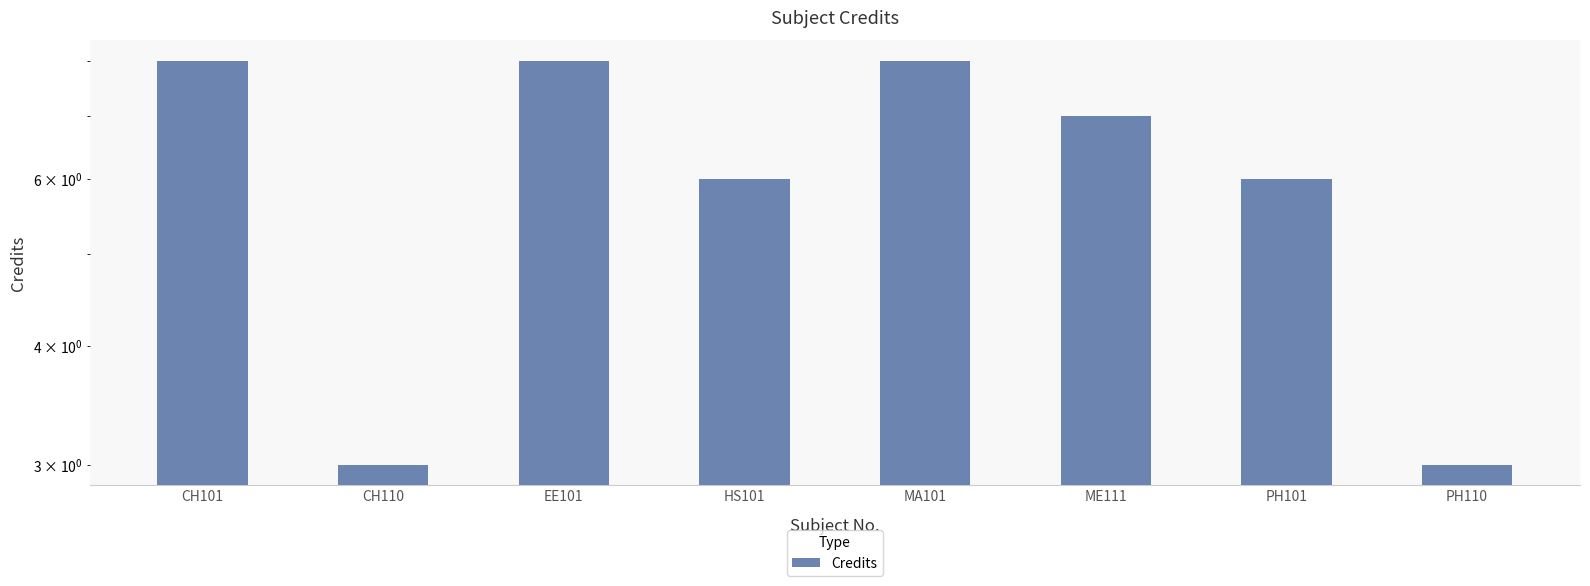

Reading left to right, extract all data points from this chart.

8	3	8	6	8	7	6	3